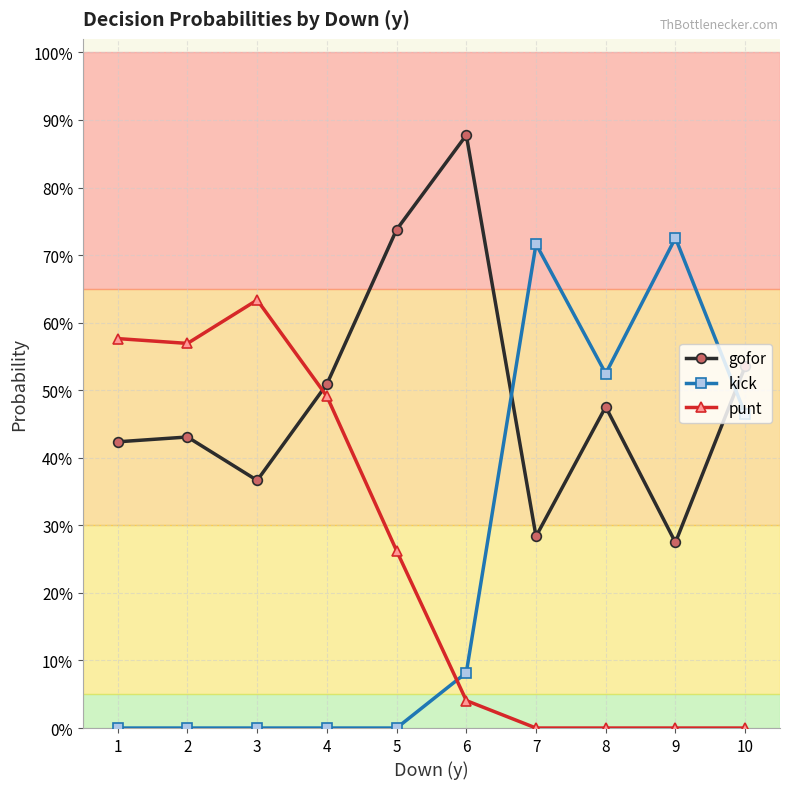

Is the value of punt at 2 greater than the value of kick at 3?

Yes